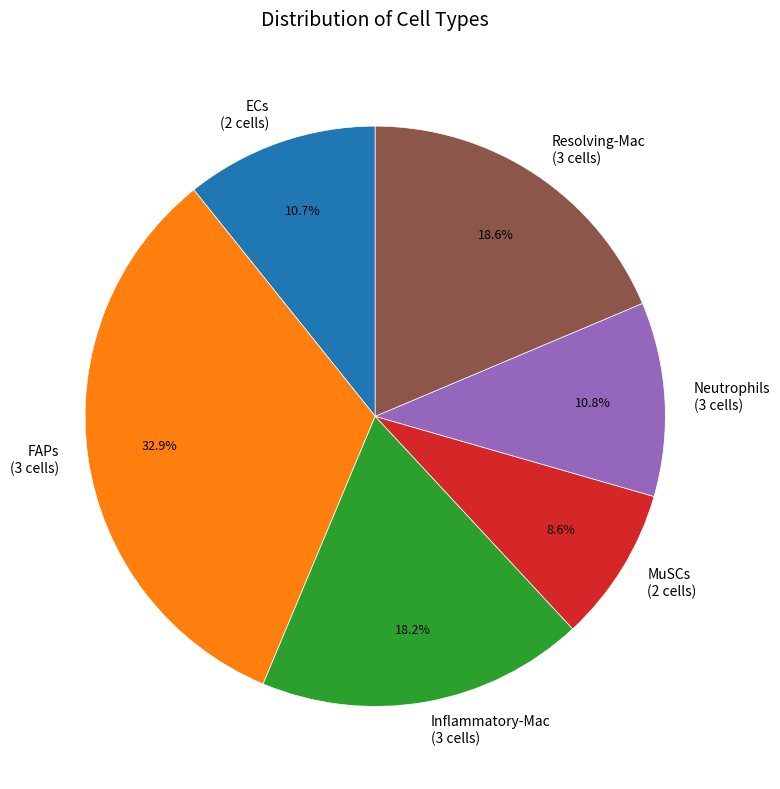

Does any single category account for the majority?

No